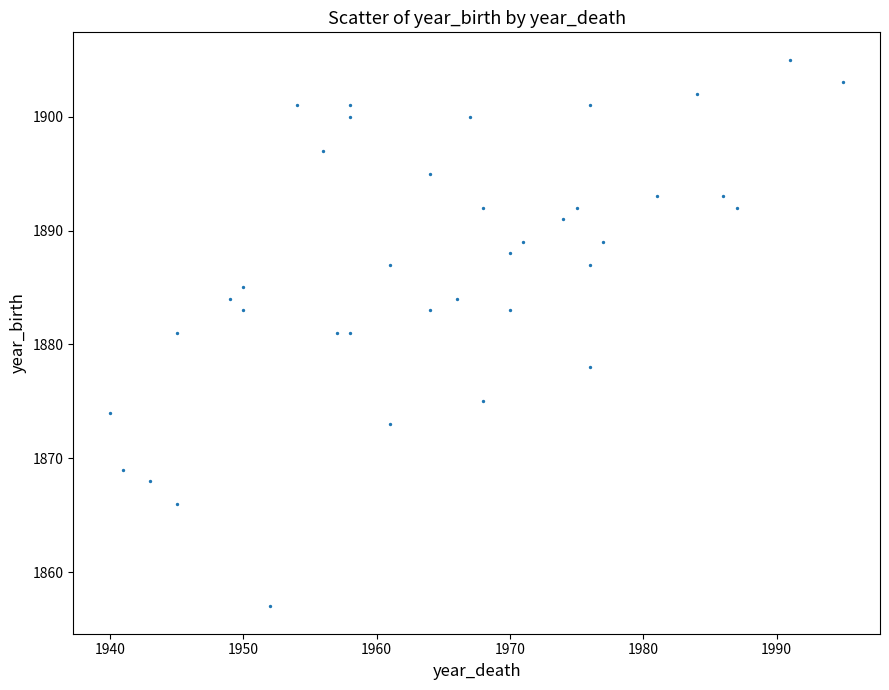

What is the range of X values (max minus min)?

55